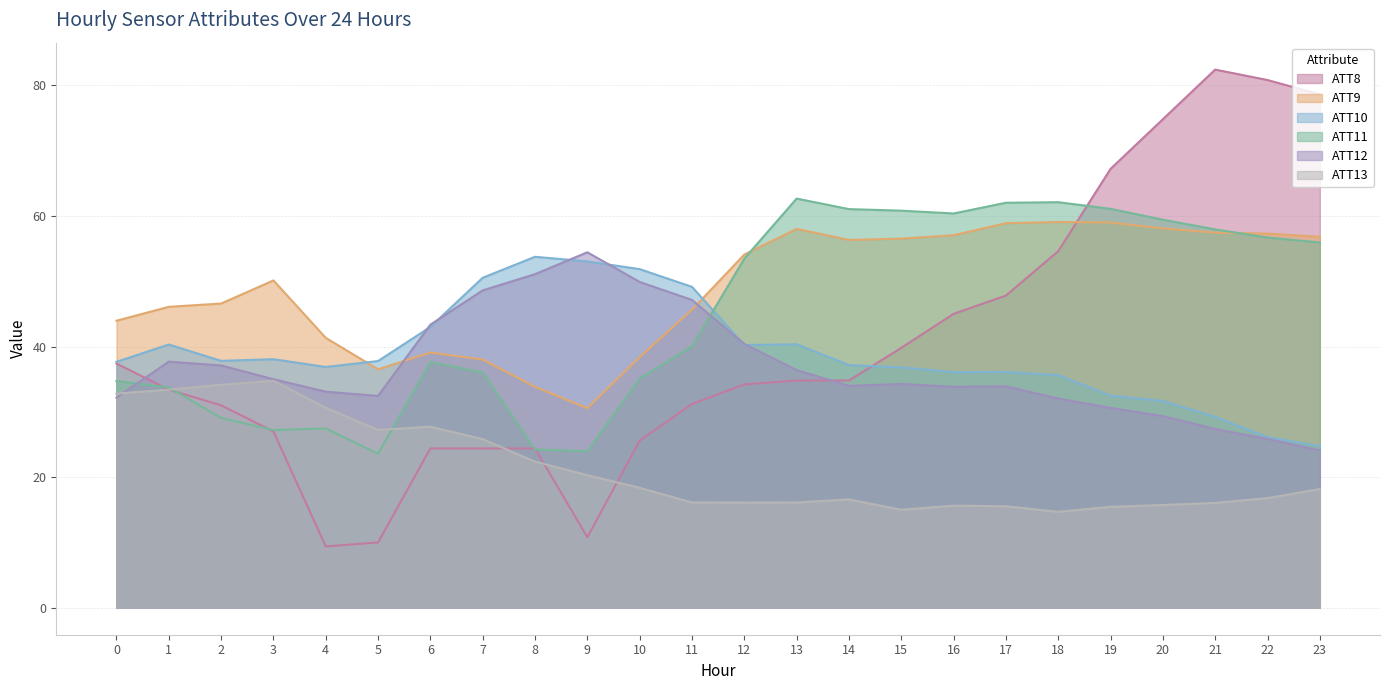

Reading left to right, list all the values displayed in this chart.

ATT8: 37.4	33.4	31.0	27.0	9.4	10.0	24.4	24.4	24.4	10.8	25.6	31.2	34.2	34.8	34.8	39.8	45.0	47.8	54.6	67.2	74.8	82.4	80.8	78.6
ATT9: 44.0	46.1	46.6	50.1	41.3	36.5	39.1	38.0	33.8	30.6	38.4	45.6	54.1	58.0	56.3	56.5	57.0	58.9	59.1	59.0	58.1	57.4	57.3	56.8
ATT10: 37.7	40.3	37.8	38.1	36.9	37.8	43.0	50.5	53.7	53.0	51.9	49.1	40.2	40.3	37.2	36.8	36.1	36.1	35.6	32.5	31.7	29.2	26.1	24.8
ATT11: 34.7	33.8	29.1	27.2	27.5	23.6	37.6	36.0	24.2	24.0	35.1	40.0	53.5	62.6	61.0	60.8	60.4	62.0	62.1	61.1	59.4	57.9	56.7	55.9
ATT12: 32.2	37.7	37.1	35.0	33.1	32.4	43.4	48.6	51.1	54.4	49.9	47.1	40.4	36.4	34.0	34.3	33.8	33.9	32.0	30.6	29.4	27.4	25.9	24.1
ATT13: 32.8	33.4	34.1	34.8	30.6	27.2	27.7	25.8	22.4	20.3	18.4	16.1	16.1	16.1	16.6	15.0	15.6	15.5	14.7	15.5	15.7	16.1	16.8	18.2